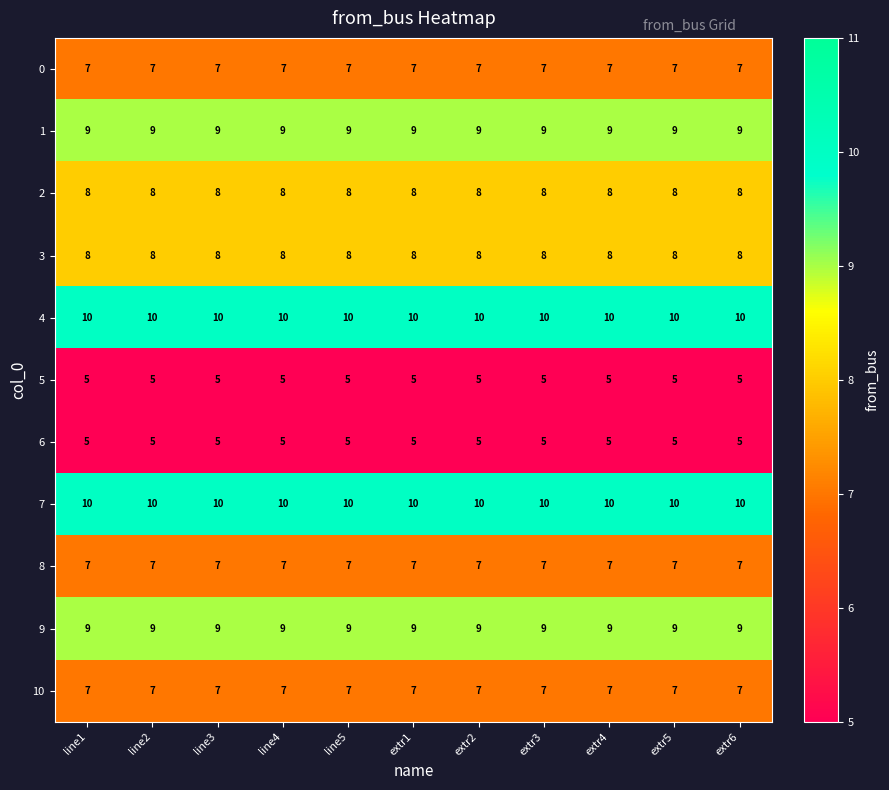

What is the spread (max minus min) of values at line2?

5